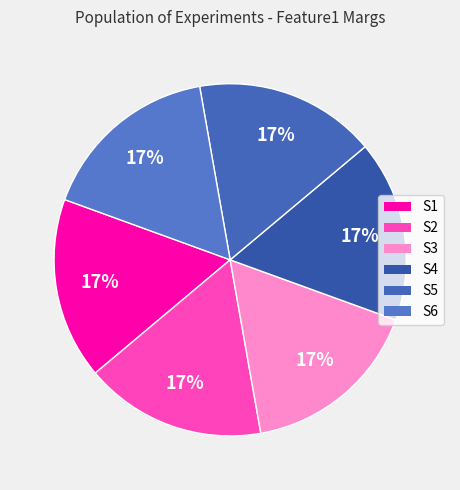

True or false: S4 accounts for 17% of the total.

True